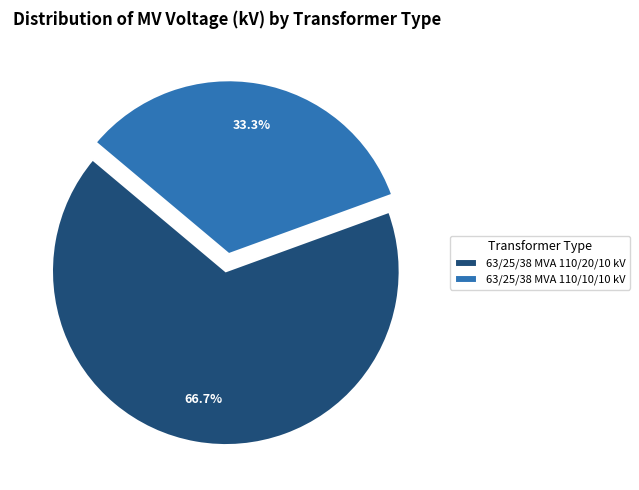

Does 63/25/38 MVA 110/20/10 kV represent more than half of the total?

Yes